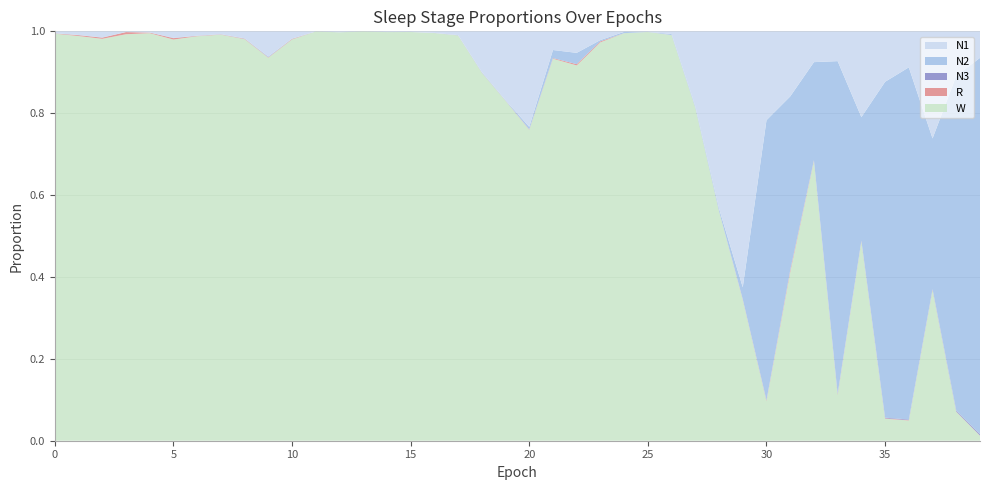

Reading right to left, extract all data points from this chart.

N1: 0.1	0.1	0.3	0.1	0.1	0.2	0.1	0.1	0.2	0.2	0.6	0.4	0.2	0.0	0.0	0.0	0.0	0.1	0.0	0.2	0.2	0.1	0.0	0.0	0.0	0.0	0.0	0.0	0.0	0.0	0.1	0.0	0.0	0.0	0.0	0.0	0.0	0.0	0.0	0.0
N2: 0.9	0.8	0.4	0.9	0.8	0.3	0.8	0.2	0.4	0.7	0.0	0.0	0.0	0.0	0.0	0.0	0.0	0.0	0.0	0.0	0.0	0.0	0.0	0.0	0.0	0.0	0.0	0.0	0.0	0.0	0.0	0.0	0.0	0.0	0.0	0.0	0.0	0.0	0.0	0.0
N3: 0.0	0.0	0.0	0.0	0.0	0.0	0.0	0.0	0.0	0.0	0.0	0.0	0.0	0.0	0.0	0.0	0.0	0.0	0.0	0.0	0.0	0.0	0.0	0.0	0.0	0.0	0.0	0.0	0.0	0.0	0.0	0.0	0.0	0.0	0.0	0.0	0.0	0.0	0.0	0.0
R: 0.0	0.0	0.0	0.0	0.0	0.0	0.0	0.0	0.0	0.0	0.0	0.0	0.0	0.0	0.0	0.0	0.0	0.0	0.0	0.0	0.0	0.0	0.0	0.0	0.0	0.0	0.0	0.0	0.0	0.0	0.0	0.0	0.0	0.0	0.0	0.0	0.0	0.0	0.0	0.0
W: 0.0	0.1	0.4	0.0	0.1	0.5	0.1	0.7	0.4	0.1	0.3	0.6	0.8	1.0	1.0	1.0	1.0	0.9	0.9	0.8	0.8	0.9	1.0	1.0	1.0	1.0	1.0	1.0	1.0	1.0	0.9	1.0	1.0	1.0	1.0	1.0	1.0	1.0	1.0	1.0